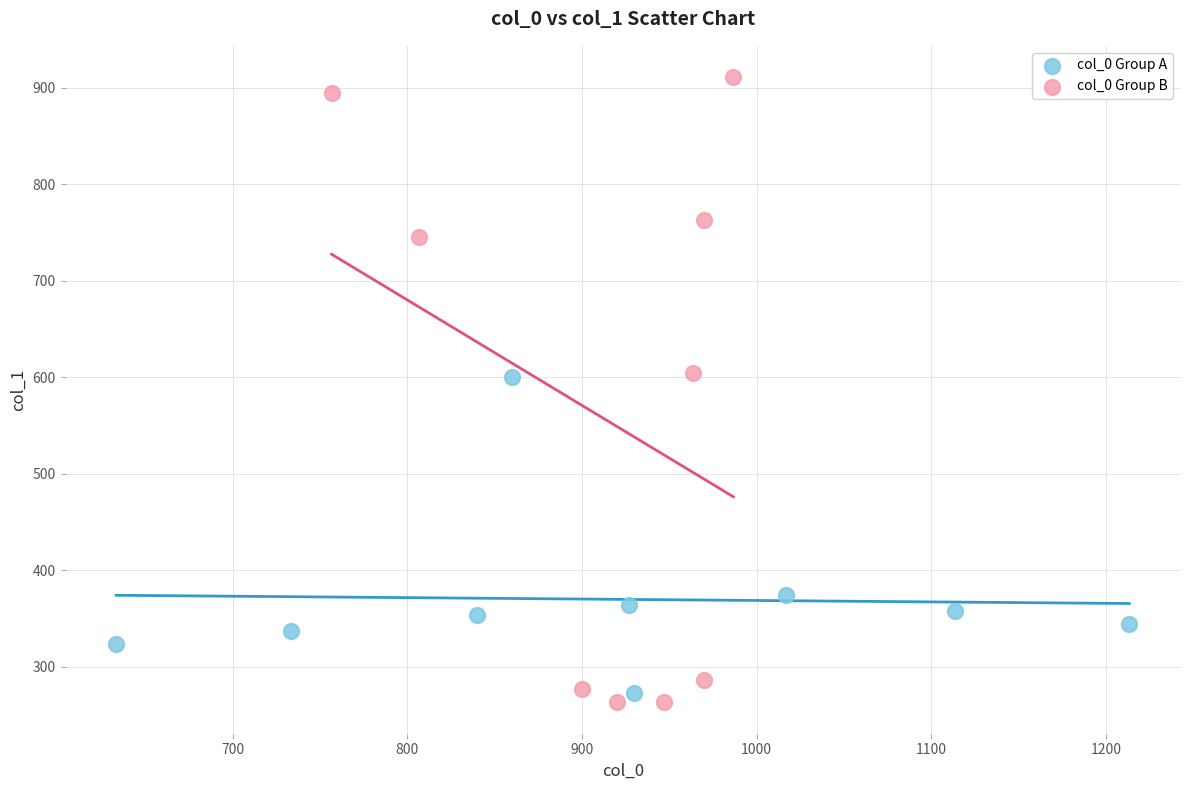

What are all the series names shown in the legend?

col_0 Group A, col_0 Group B